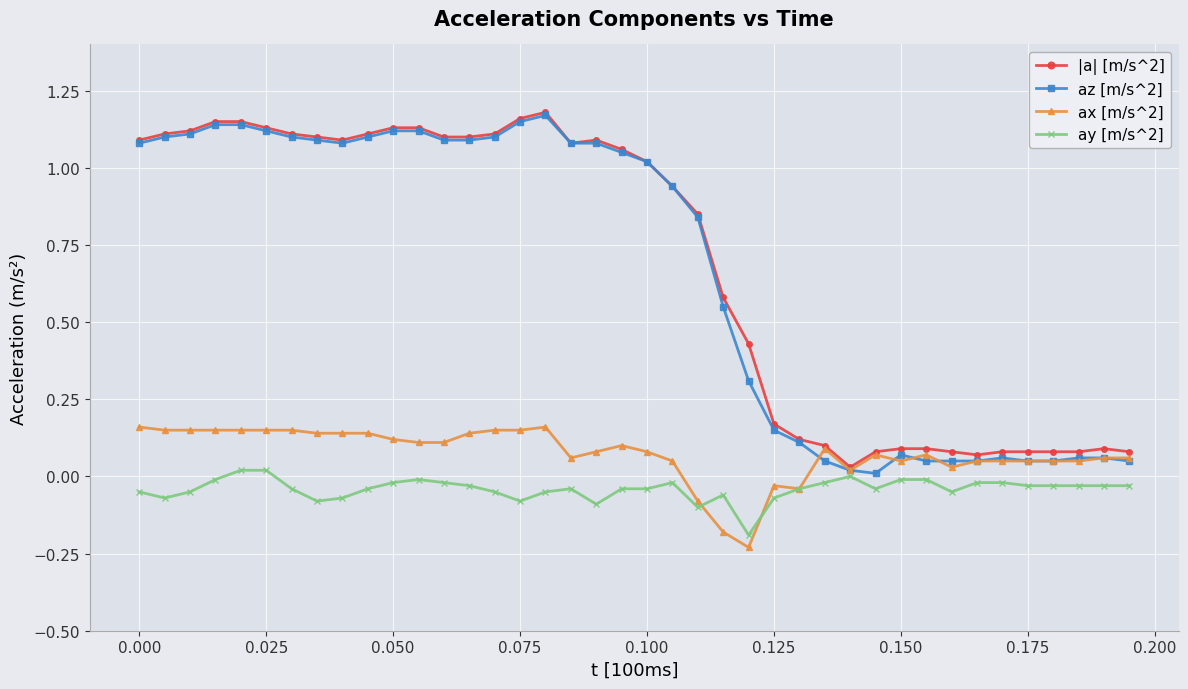

How many lines are shown in the chart?

4